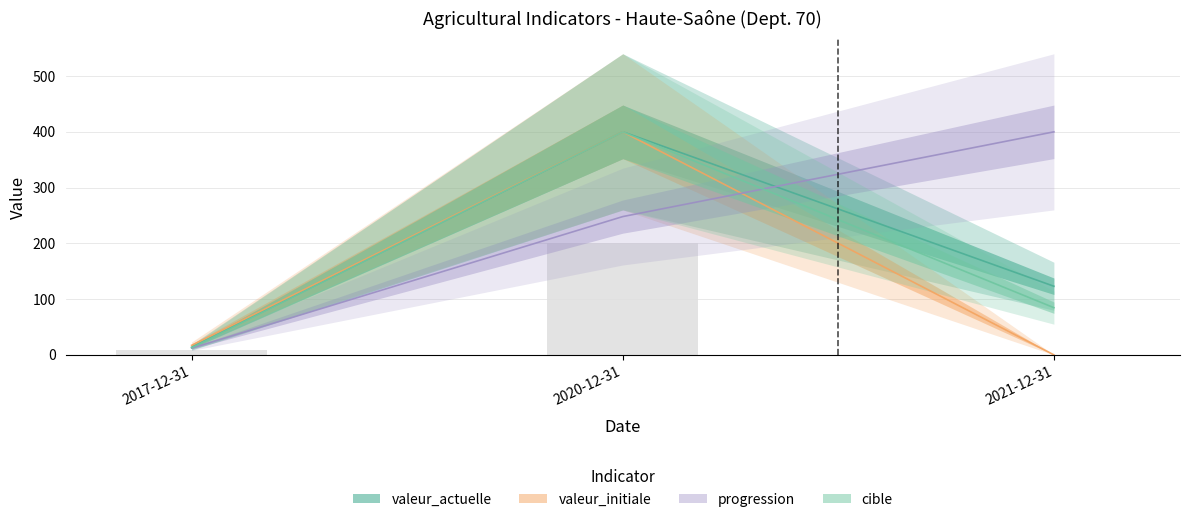

Between 2017-12-31 and 2021-12-31, which series saw the biggest shift?

progression